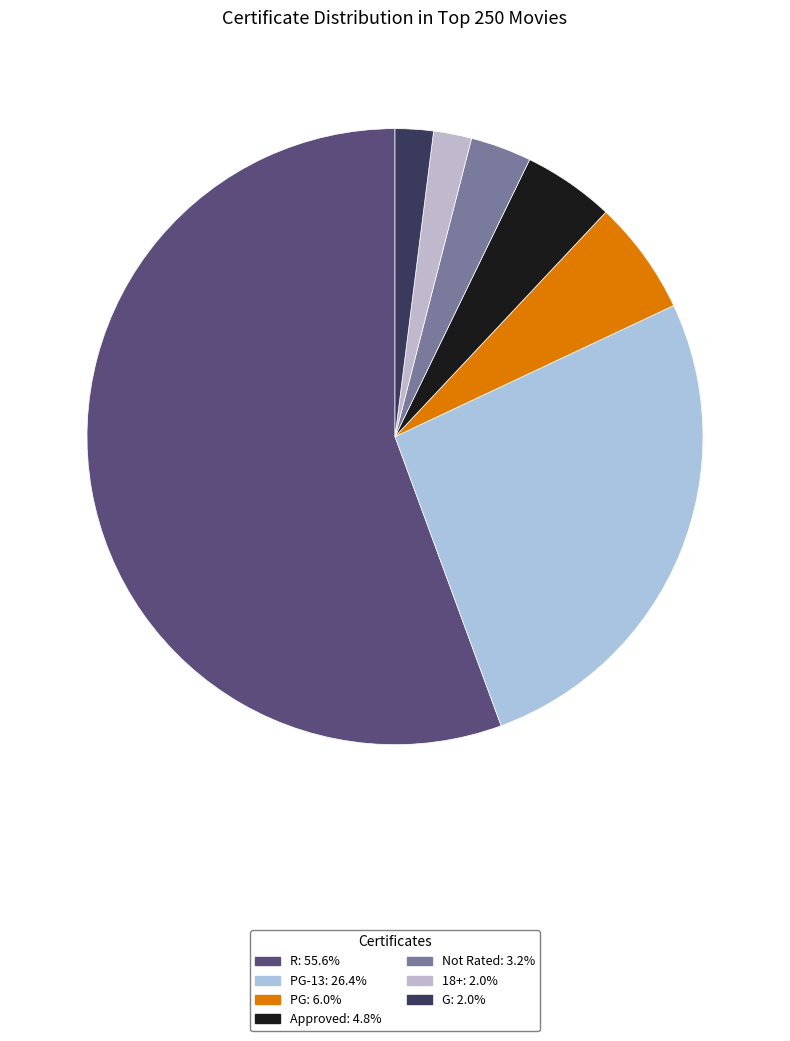

Rank the categories by value from highest to lowest.

R, PG-13, PG, Approved, Not Rated, 18+, G